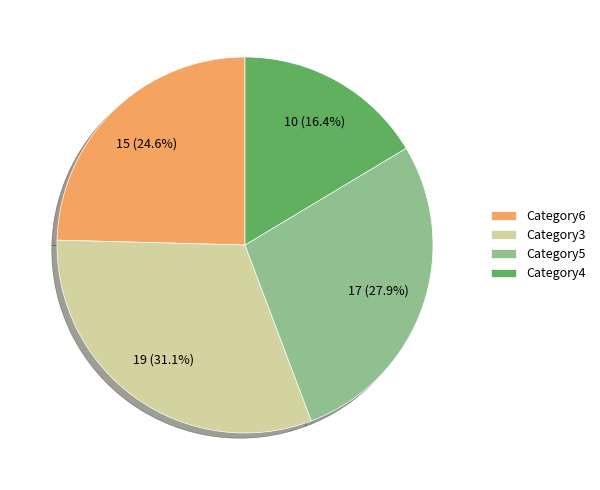

Which category has the biggest portion of the pie?

Category3